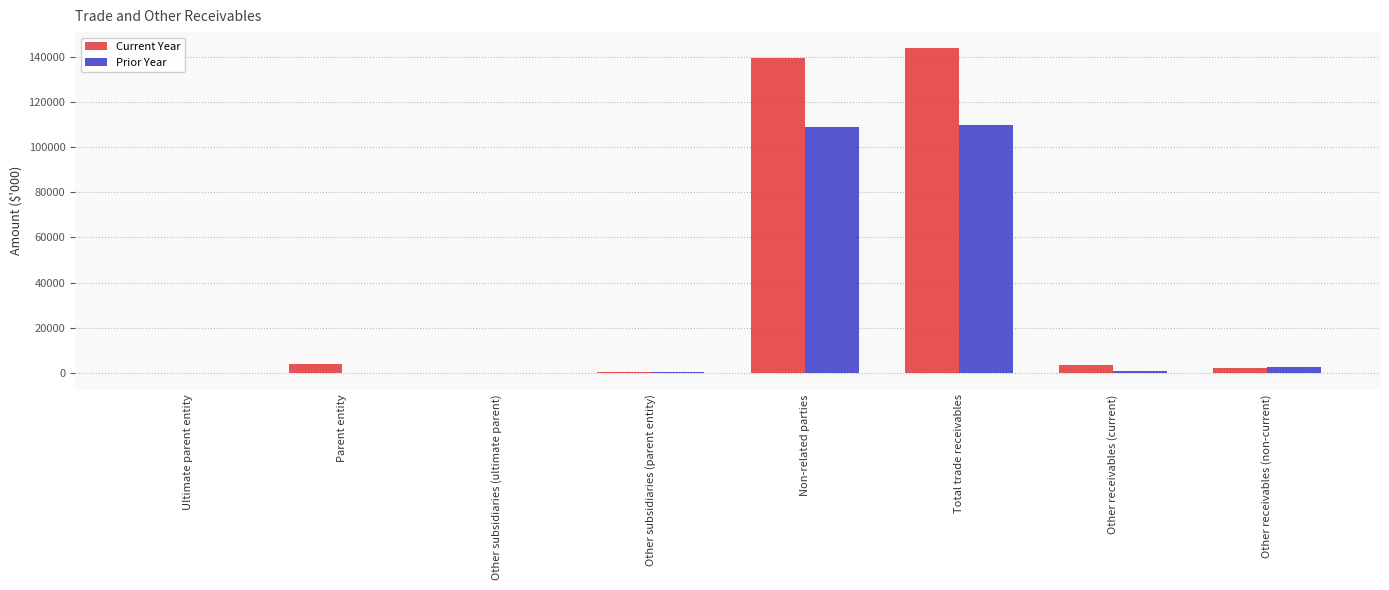

What is the approximate value of Current Year at Other receivables (non-current), to the nearest 10?

2130